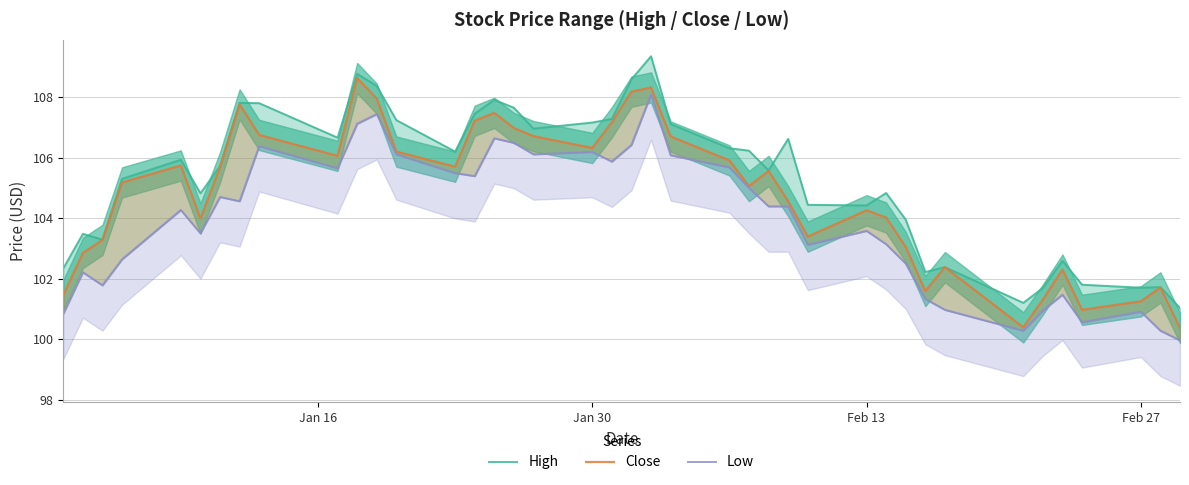

What is the difference between the maximum and minimum values in the Low series?

8.1